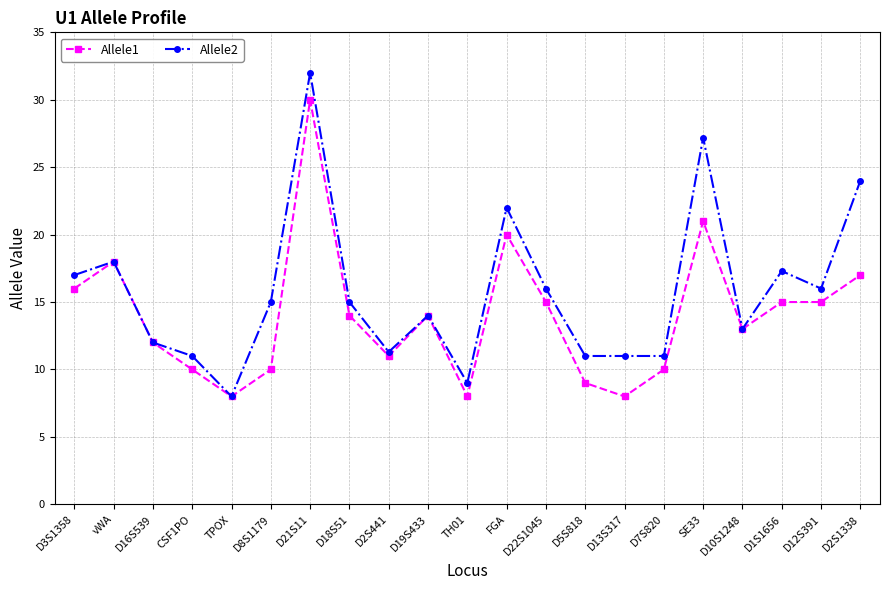

What is the spread (max minus min) of values at D7S820?

1.0